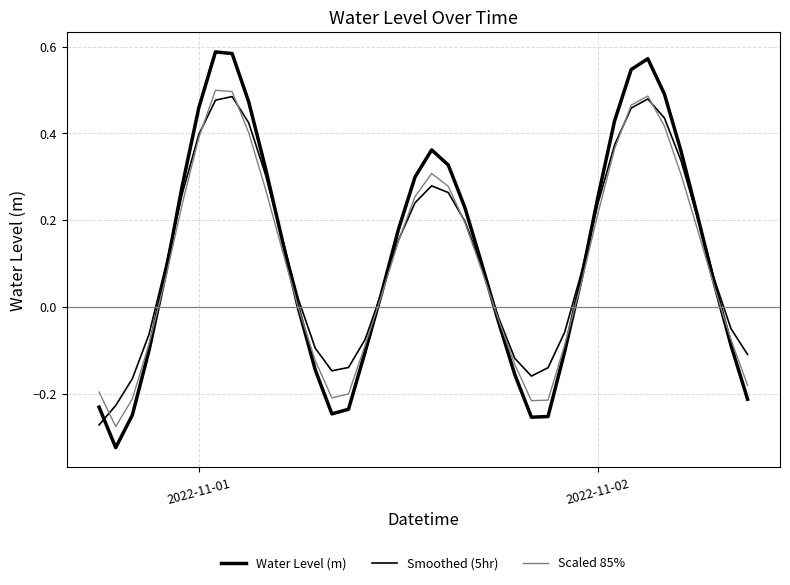

How many lines are shown in the chart?

3